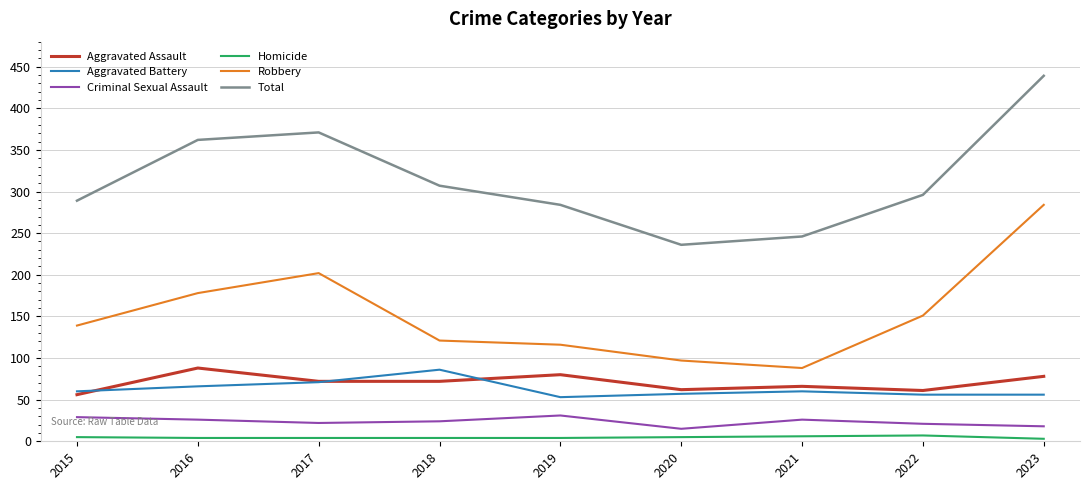

Is this an area chart (filled region under the line)?

No